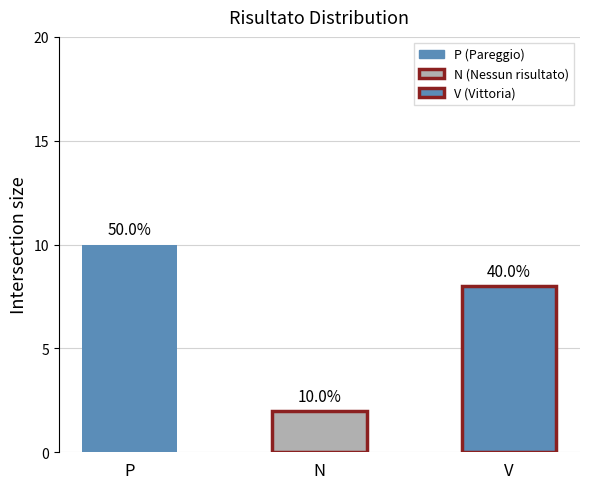

List the labels in order of value, largest first.

P, V, N